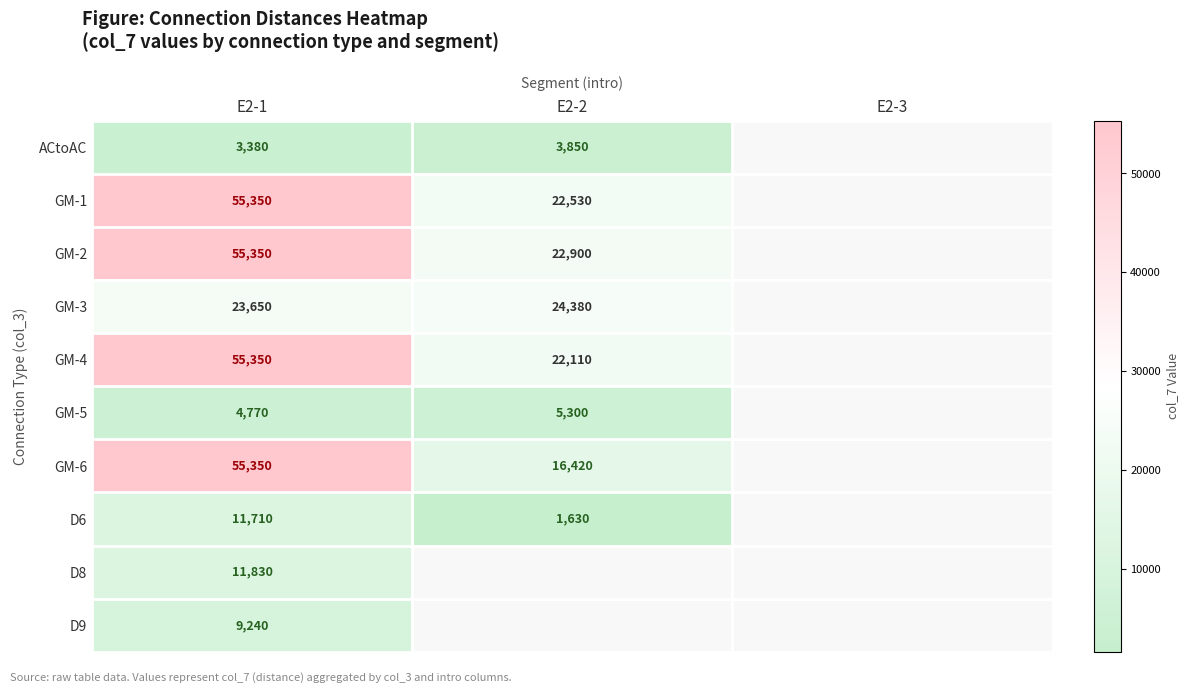

What is the spread (max minus min) of values at E2-1?

51970